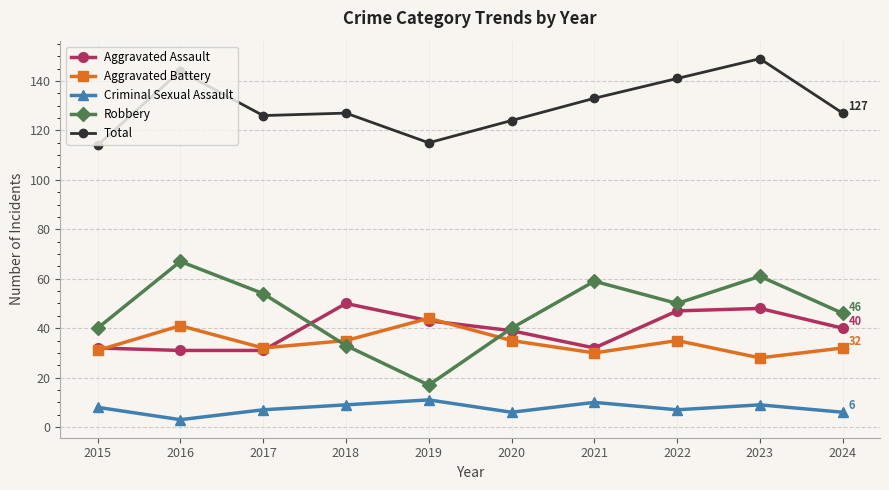

What is the difference between the second highest and minimum values in the Robbery series?

44